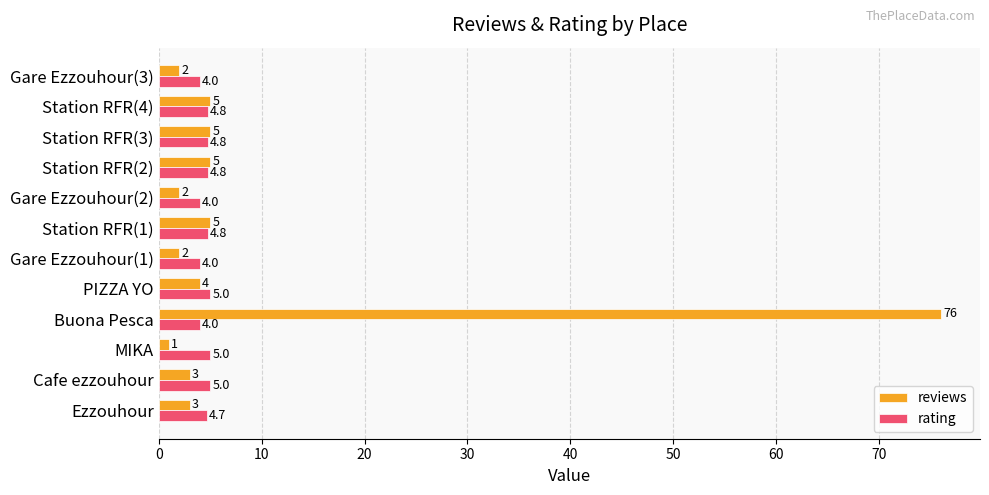

What is the average value of the reviews series?

9.4